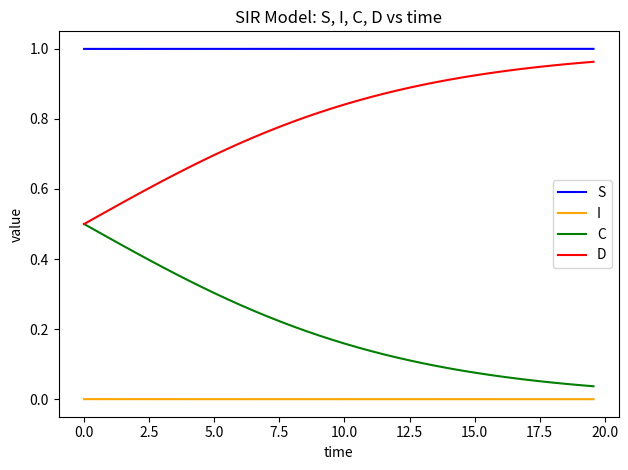

Is this an area chart (filled region under the line)?

No